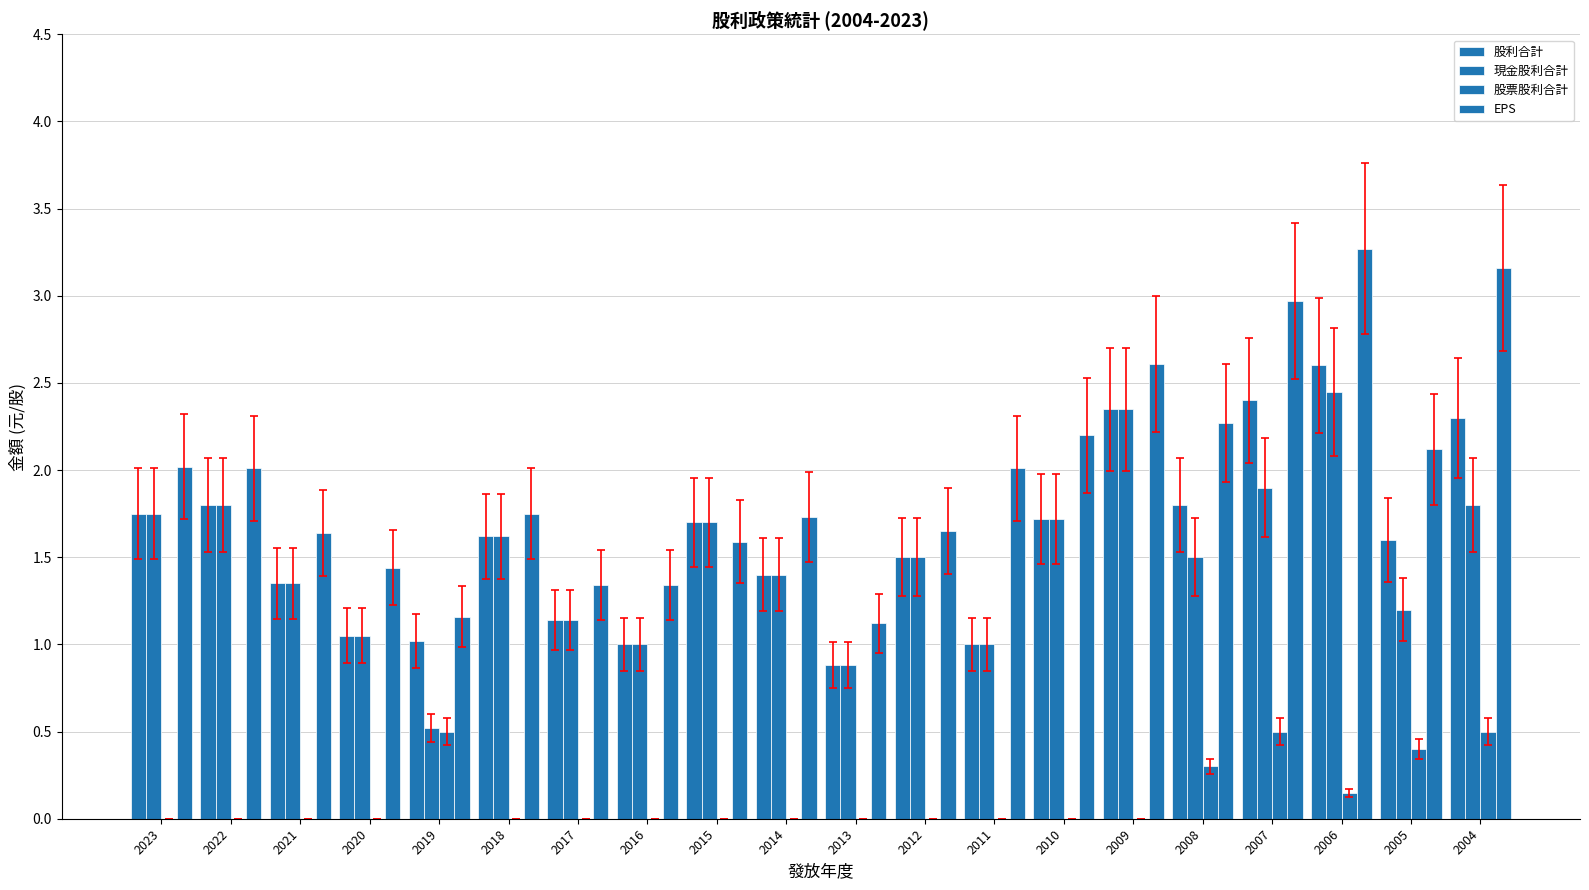

How many series are shown in this chart?

4